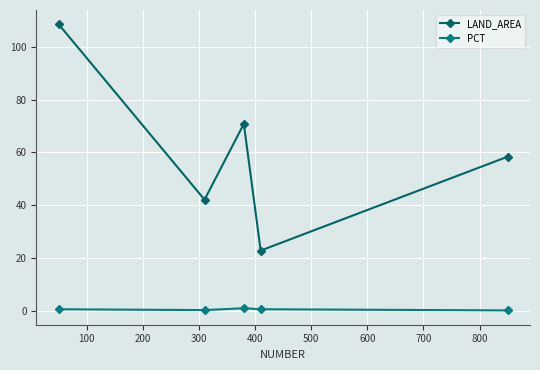

What is the value of the PCT point at the 4th from the left?

0.6